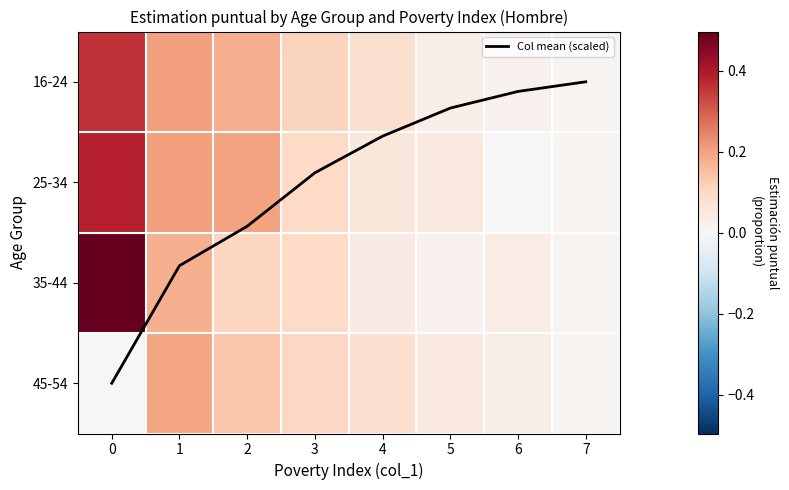

List the labels in order of Col mean (scaled) value, largest first.

0, 1, 2, 3, 4, 5, 6, 7